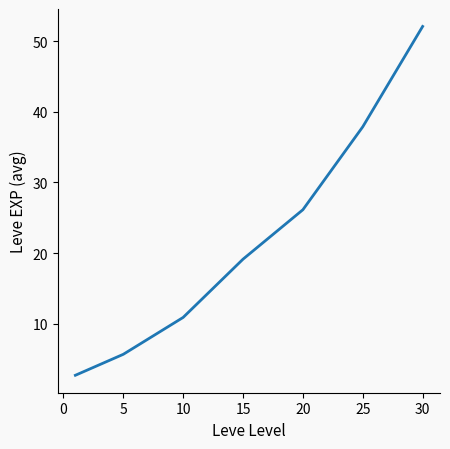

What is the difference between the second highest and second lowest values?

32.2